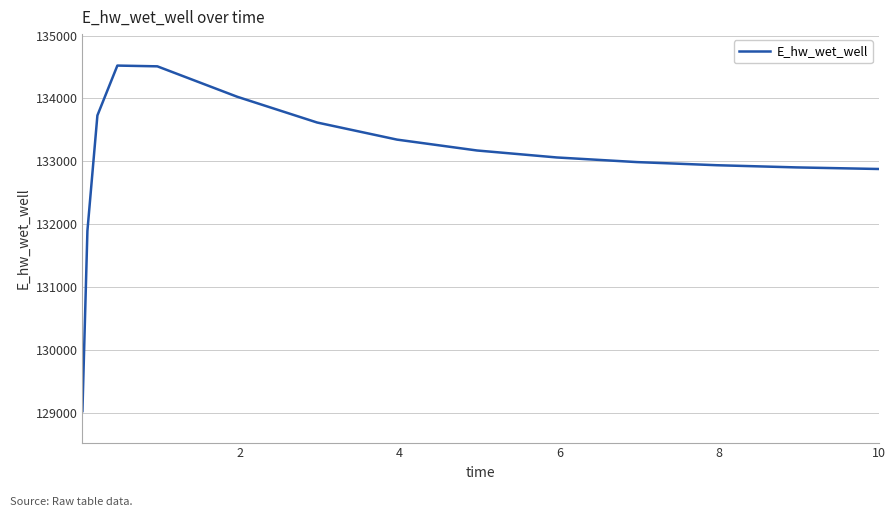

What is the difference between the maximum and minimum values?

5491.6